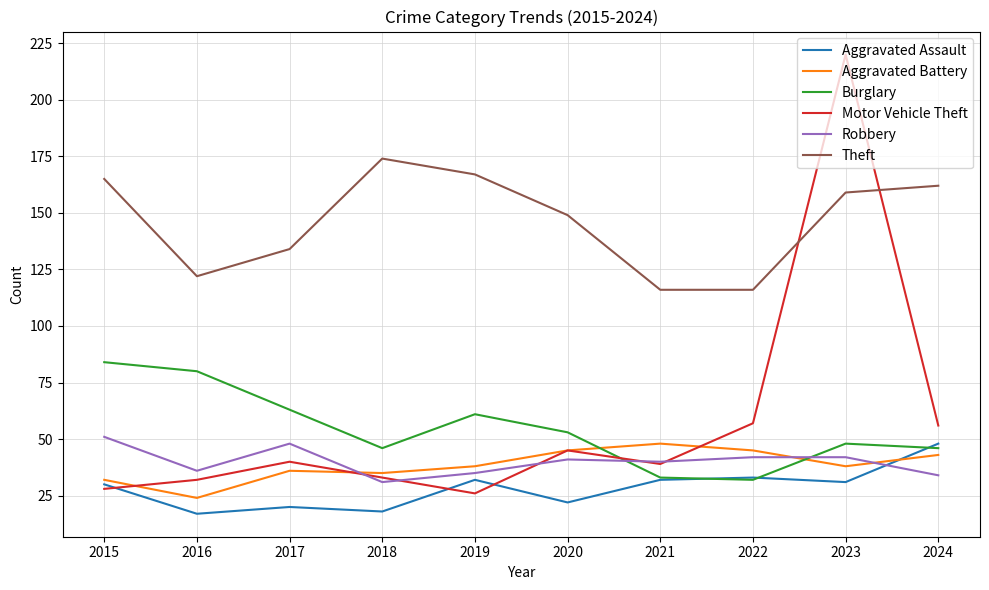

Reading right to left, transcribe all the data shown in this chart.

Aggravated Assault: 2024=48	2023=31	2022=33	2021=32	2020=22	2019=32	2018=18	2017=20	2016=17	2015=30
Aggravated Battery: 2024=43	2023=38	2022=45	2021=48	2020=45	2019=38	2018=35	2017=36	2016=24	2015=32
Burglary: 2024=46	2023=48	2022=32	2021=33	2020=53	2019=61	2018=46	2017=63	2016=80	2015=84
Motor Vehicle Theft: 2024=56	2023=220	2022=57	2021=39	2020=45	2019=26	2018=33	2017=40	2016=32	2015=28
Robbery: 2024=34	2023=42	2022=42	2021=40	2020=41	2019=35	2018=31	2017=48	2016=36	2015=51
Theft: 2024=162	2023=159	2022=116	2021=116	2020=149	2019=167	2018=174	2017=134	2016=122	2015=165